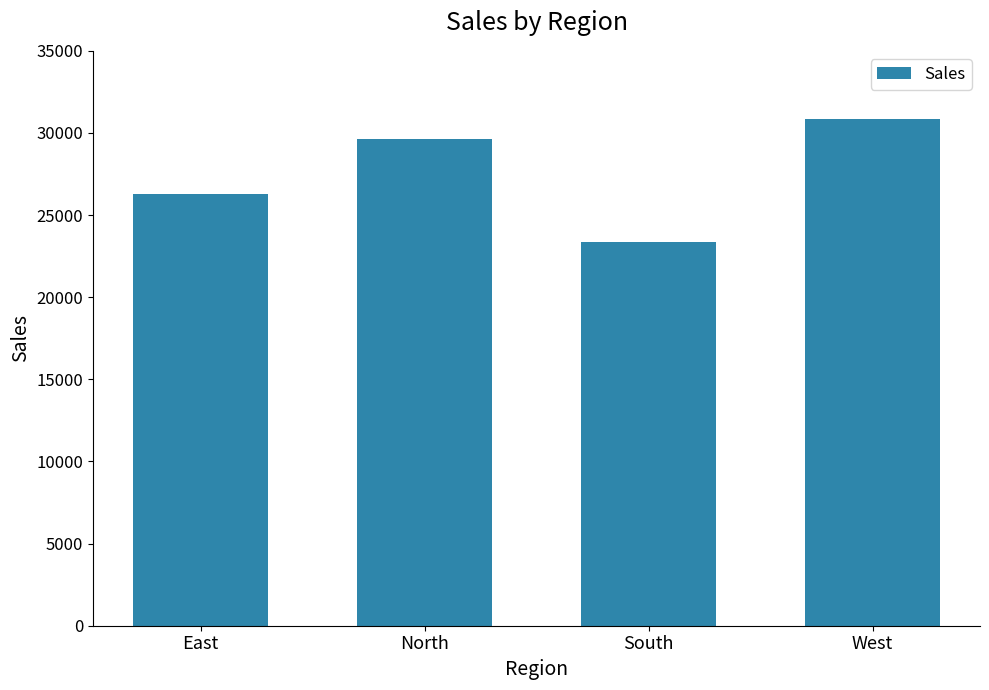

Count the values in the range 26289 to 30840.

3